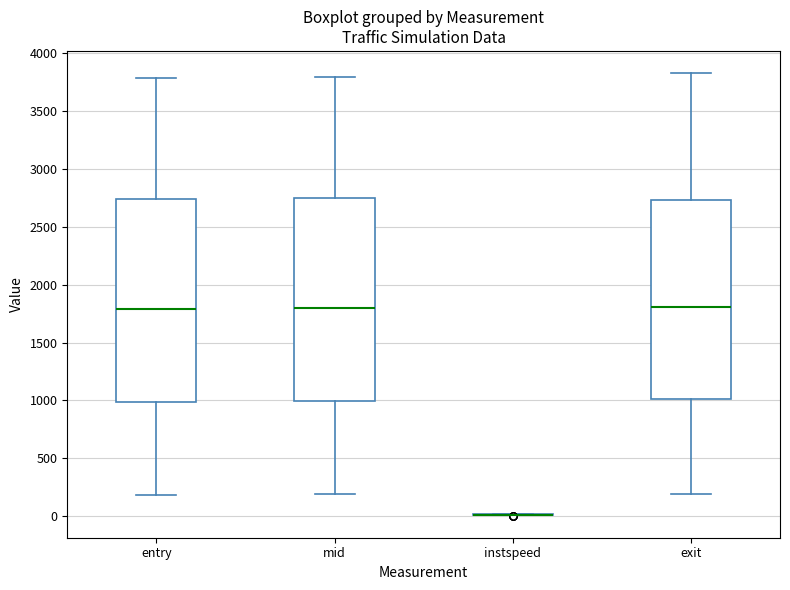

Reading left to right, transcribe this box plot: for each box, give where its median line is, the range the box spans, and where its two whiskers end, as read against the y-axis. The values are not printed on the chart, so give them approximately, as read against the axis.

entry: median 1800, box 1000 to 2750, whiskers 200 to 3800
mid: median 1800, box 1000 to 2750, whiskers 200 to 3800
instspeed: box collapsed to a line at 0, whiskers 0 to 0
exit: median 1800, box 1000 to 2750, whiskers 200 to 3850